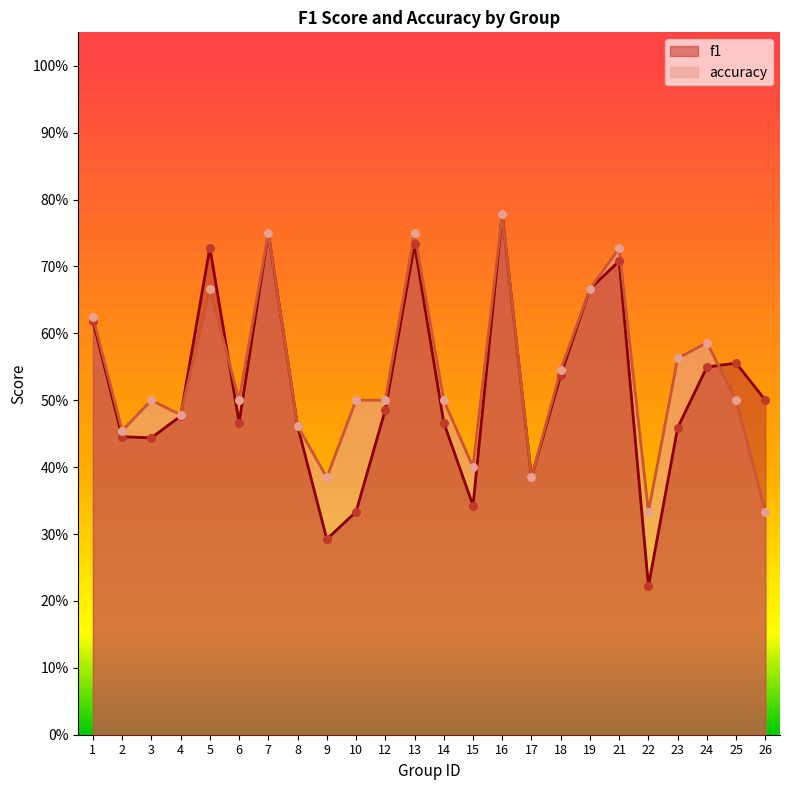

Which series has the widest spread of Y values?

f1